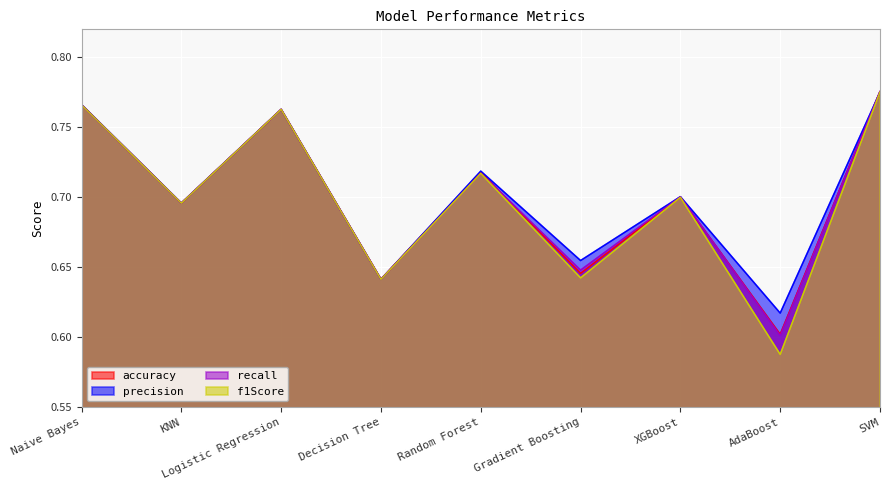

True or false: recall and accuracy intersect in this chart.

True